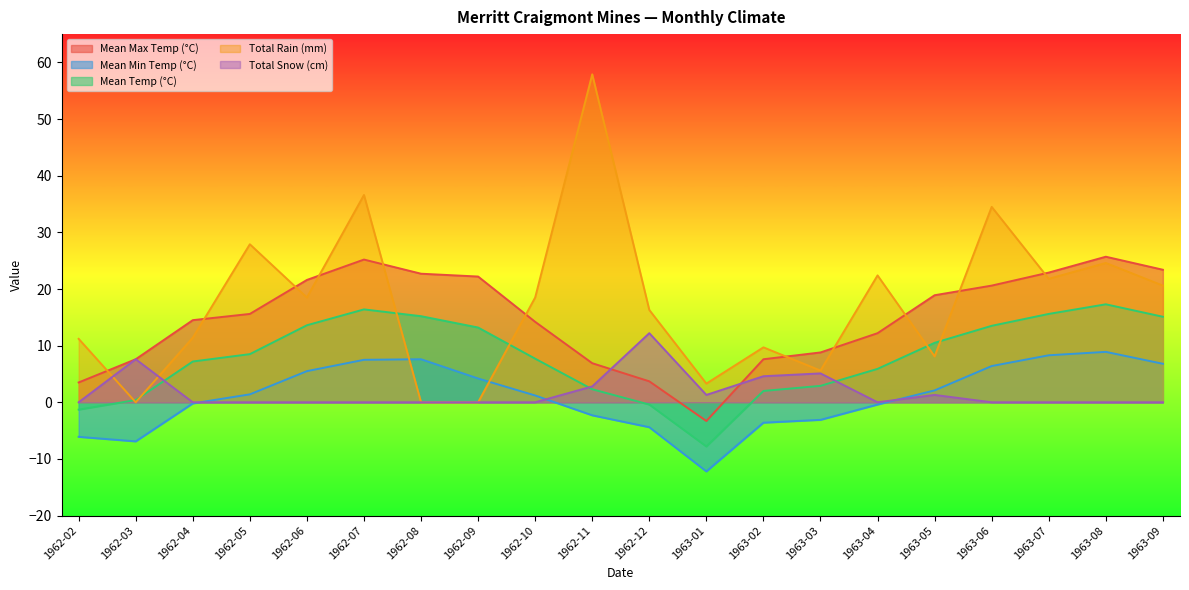

What is the difference between the maximum and second lowest values in the Mean Max Temp (°C) series?

22.2